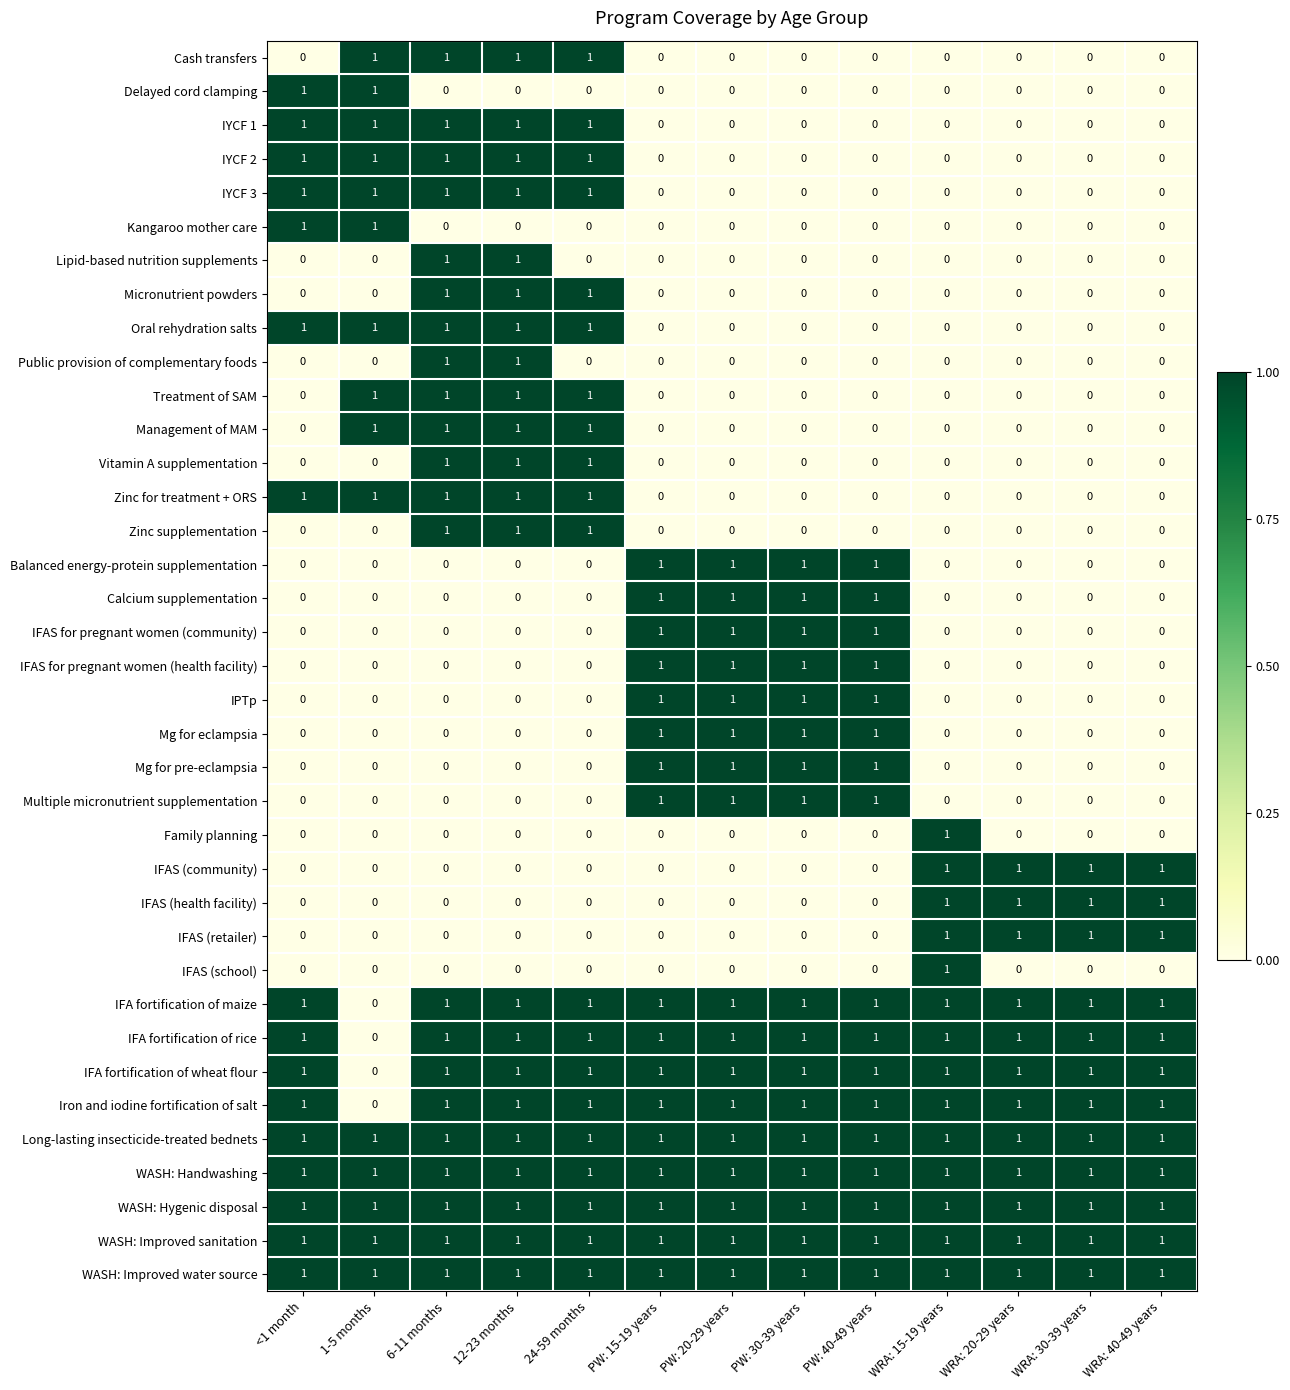

True or false: IFA fortification of wheat flour has a value of 1 at 6-11 months.

True